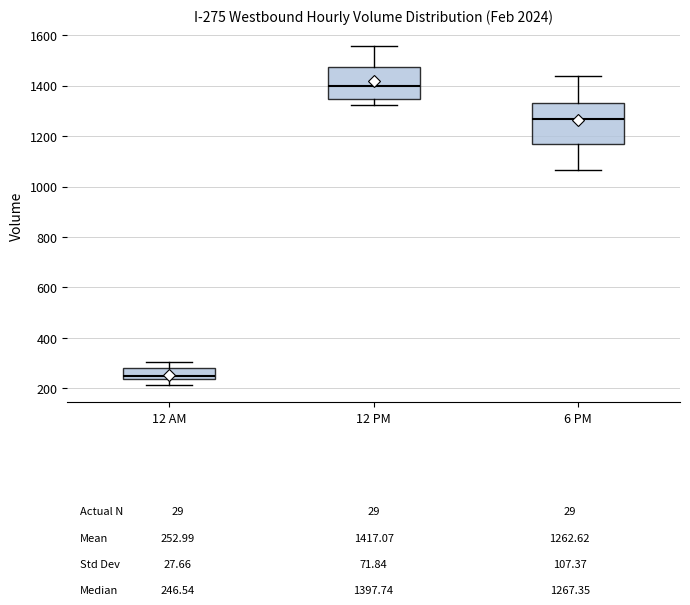

Which box has the lowest median line?

12 AM